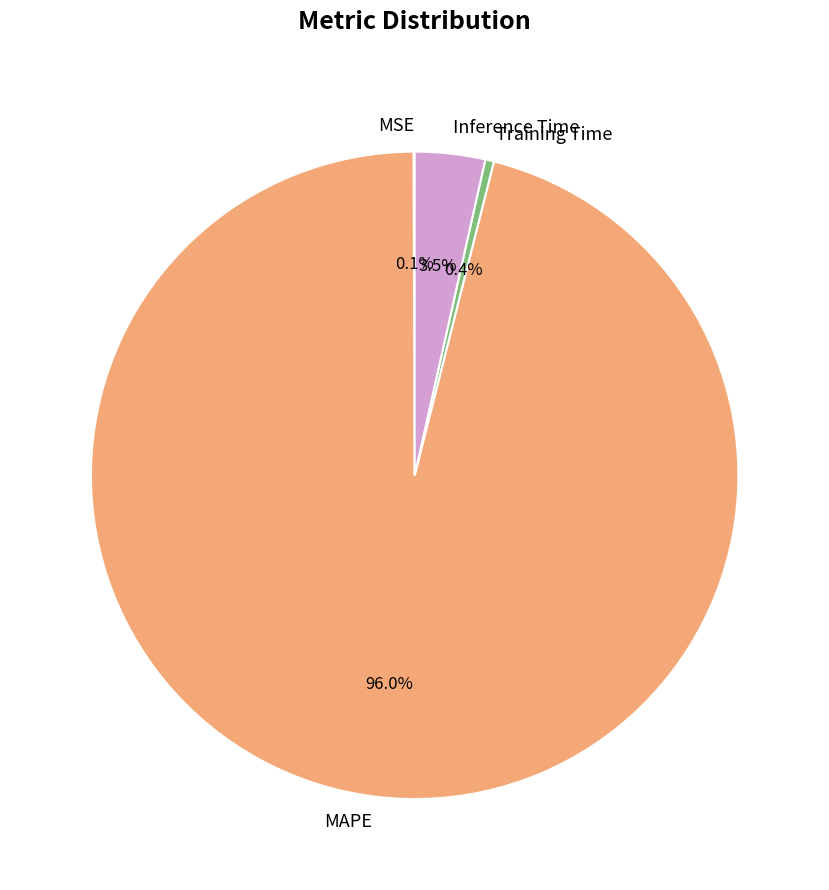

Is it true that Training Time is 0% of the pie?

True